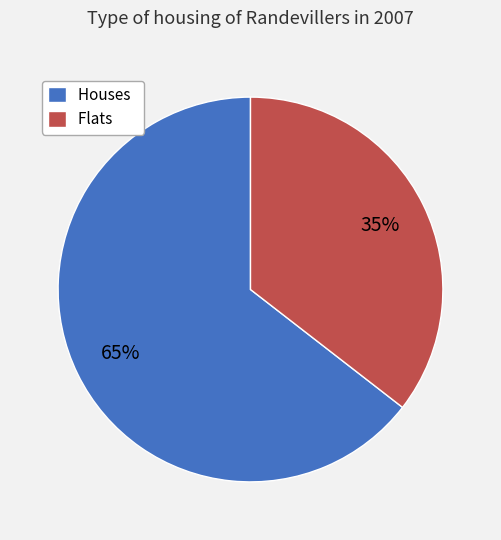

The Houses slice represents 57% of the pie. True or false?

False